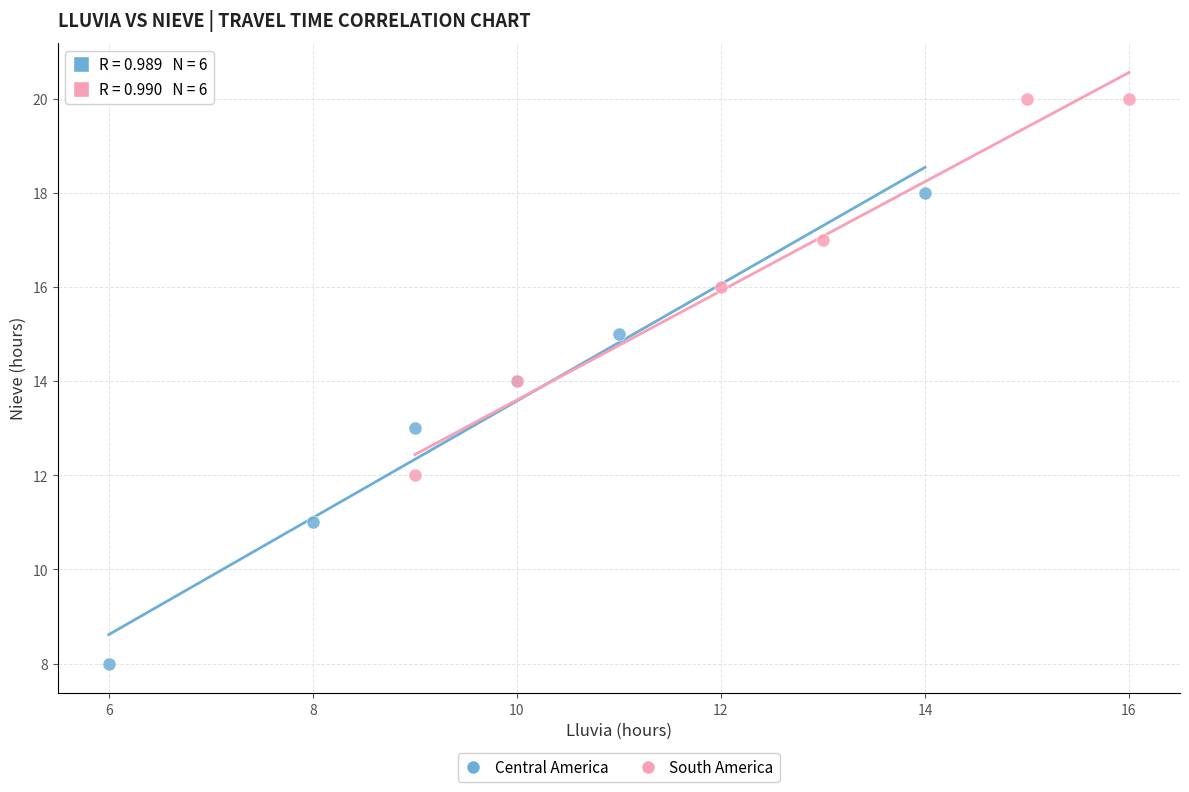

Which series contains the lowest Y value?

Central America